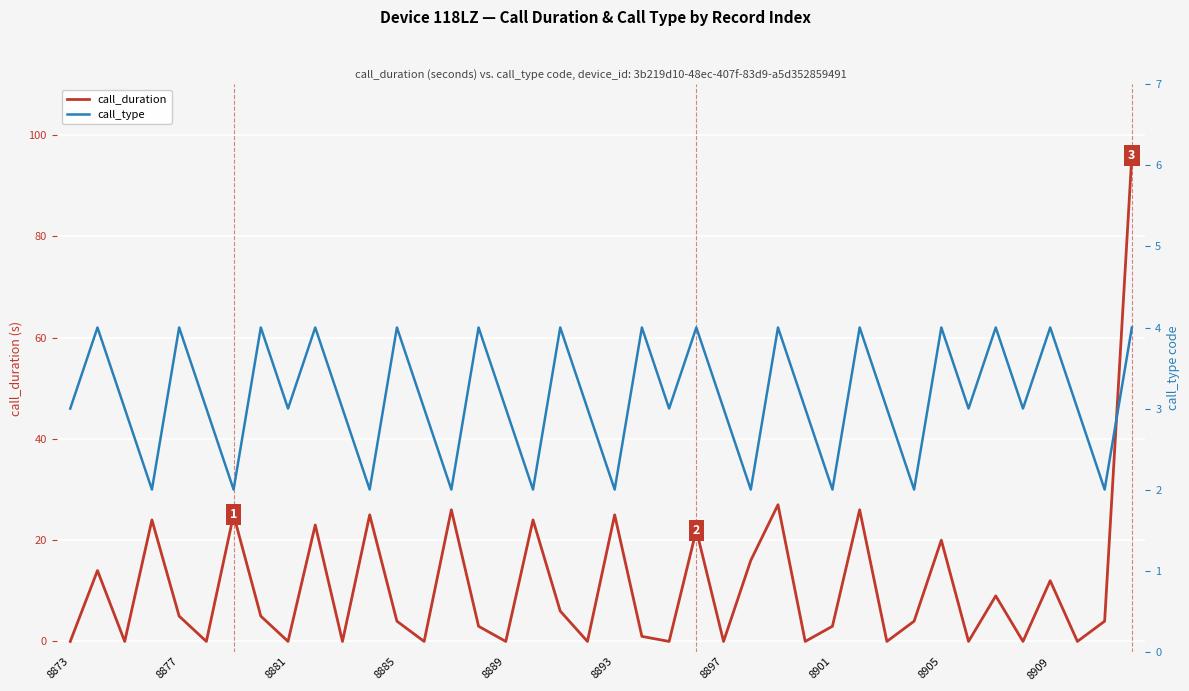

True or false: call_duration has a value of 4 at 8885.

True